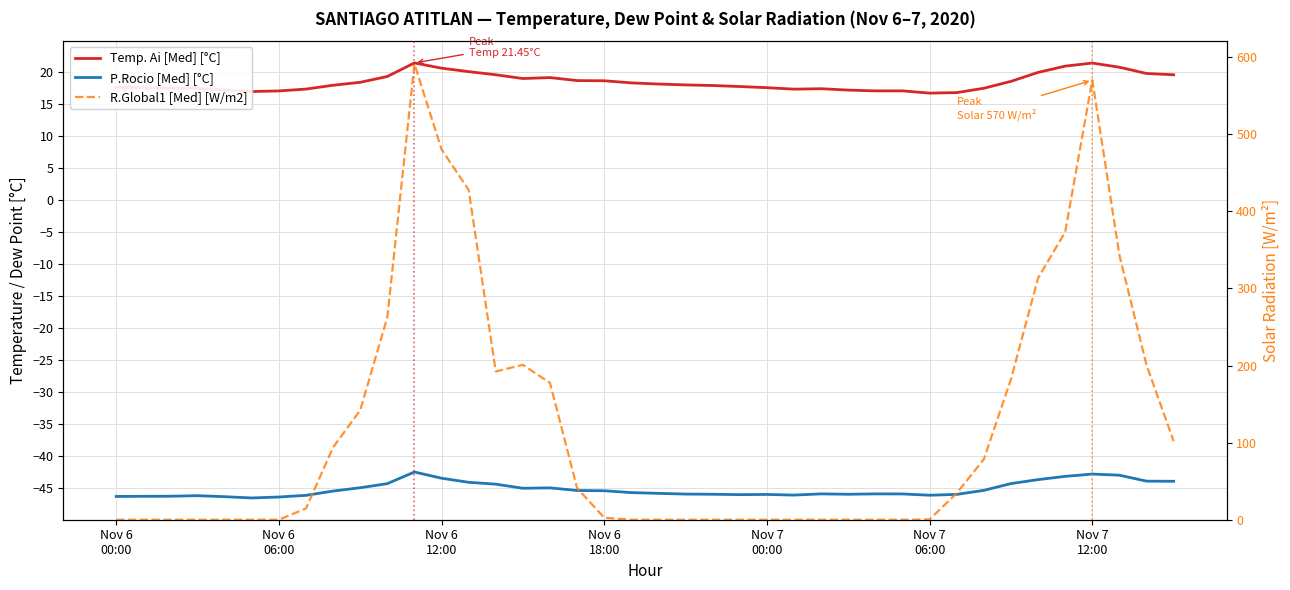

List the labels in order of Temp. Ai [Med] [°C] value, smallest first.

30, 31, Nov 7
06:00, Nov 7
12:00, 28, 29, 27, Nov 7
00:00, 25, 7, 26, Nov 6
18:00, 32, Nov 6
12:00, Nov 6
06:00, 24, Nov 6
00:00, 23, 22, 8, 21, 20, 19, 9, 33, 18, 17, 15, 16, 10, 14, 39, 38, 34, 13, 12, 37, 35, 36, 11